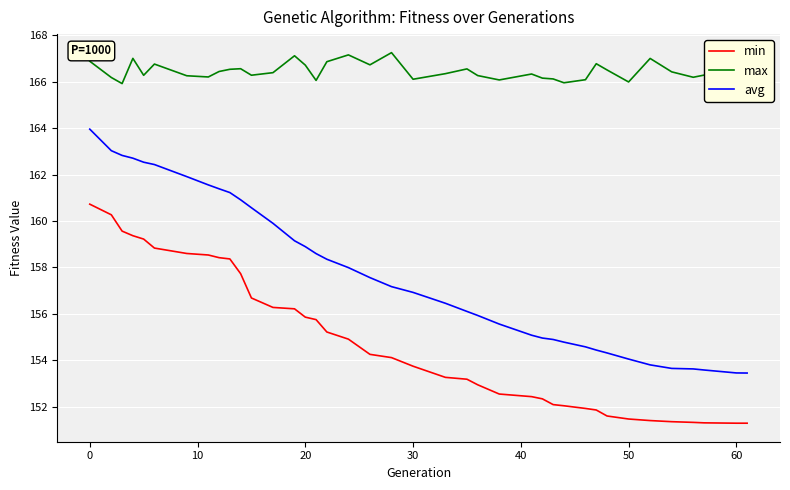

True or false: min and avg intersect in this chart.

False